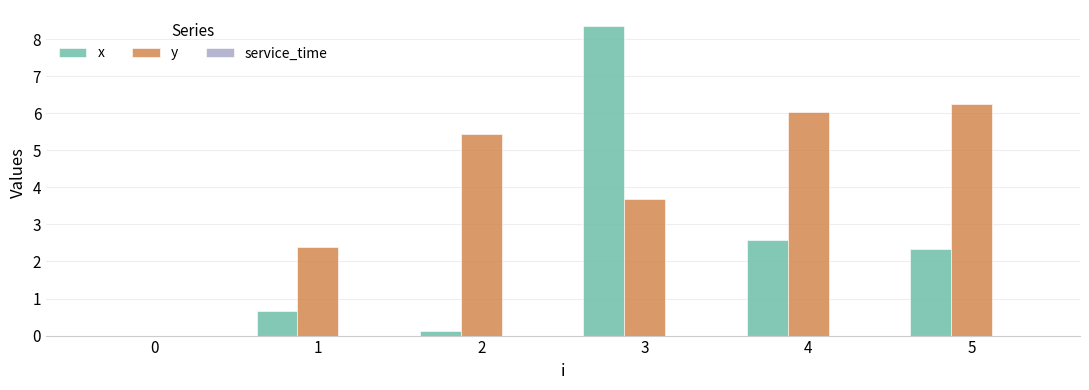

Between 1 and 5, which series saw the biggest shift?

y